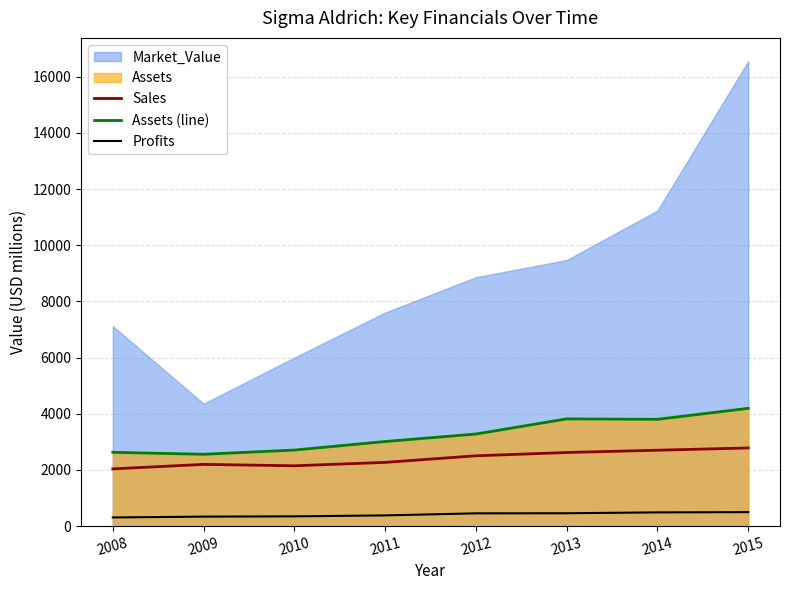

Does the chart have visible grid lines?

Yes